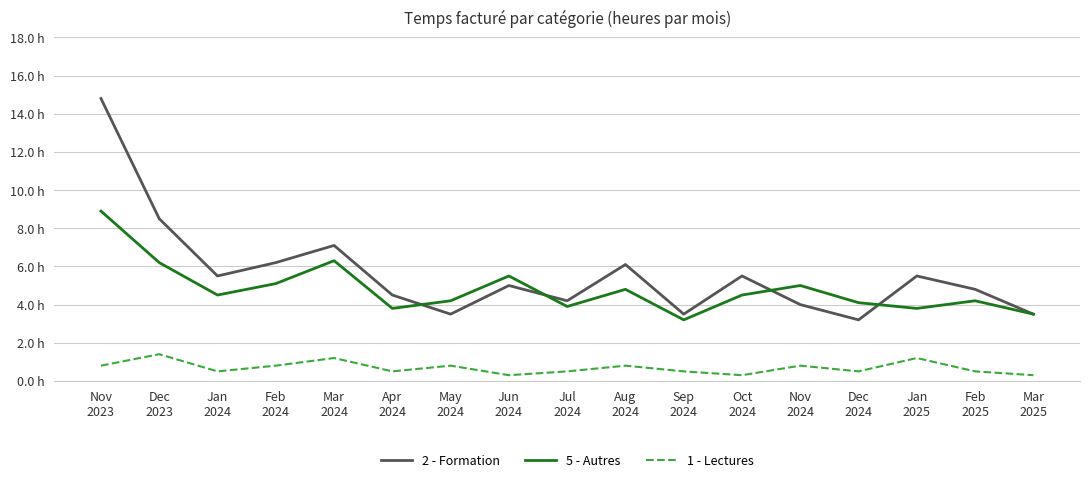

What is the minimum value shown in the chart?

0.3